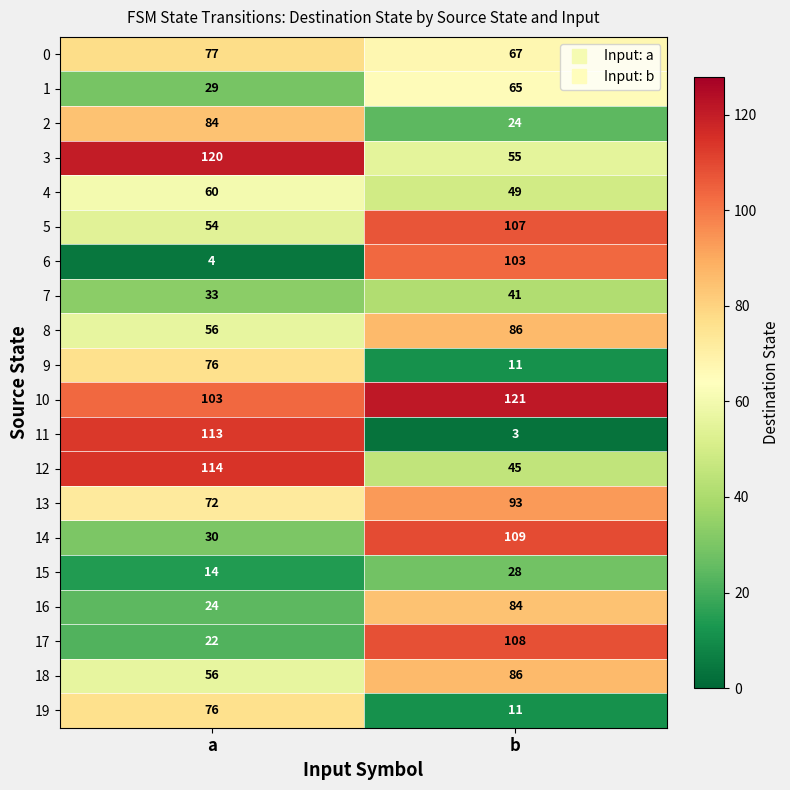

Which series has the largest range (max minus min)?

11